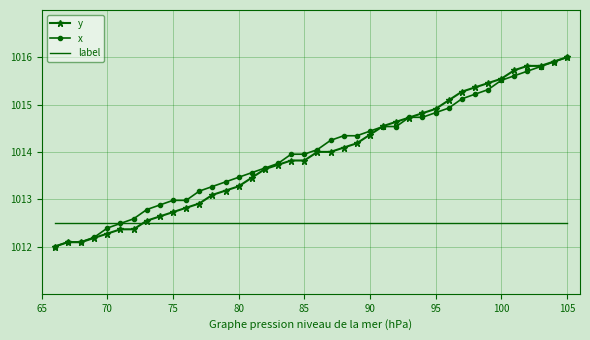

What is the lowest value of the x series?

1012.0